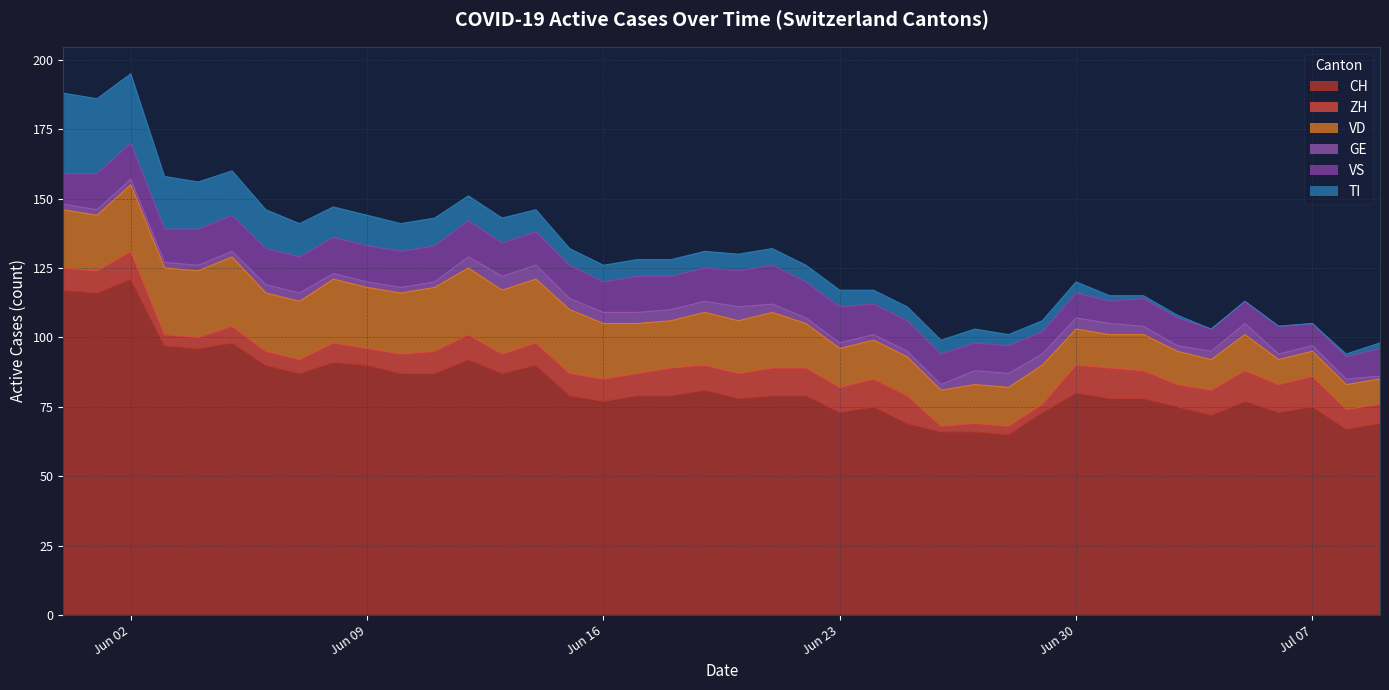

How many distinct data groups are displayed?

6